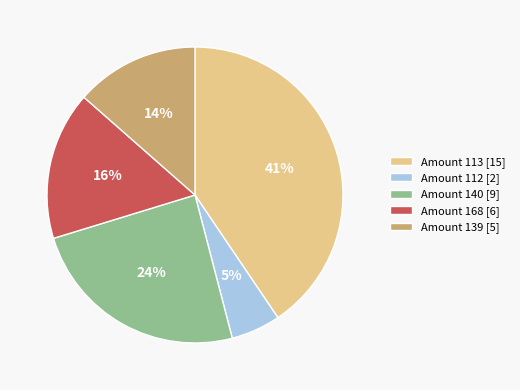

Is Amount 113 [15] the majority of the pie?

No